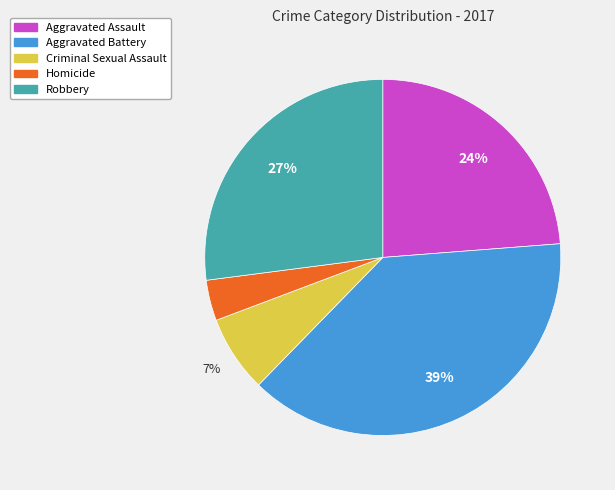

True or false: Criminal Sexual Assault accounts for 1% of the total.

False